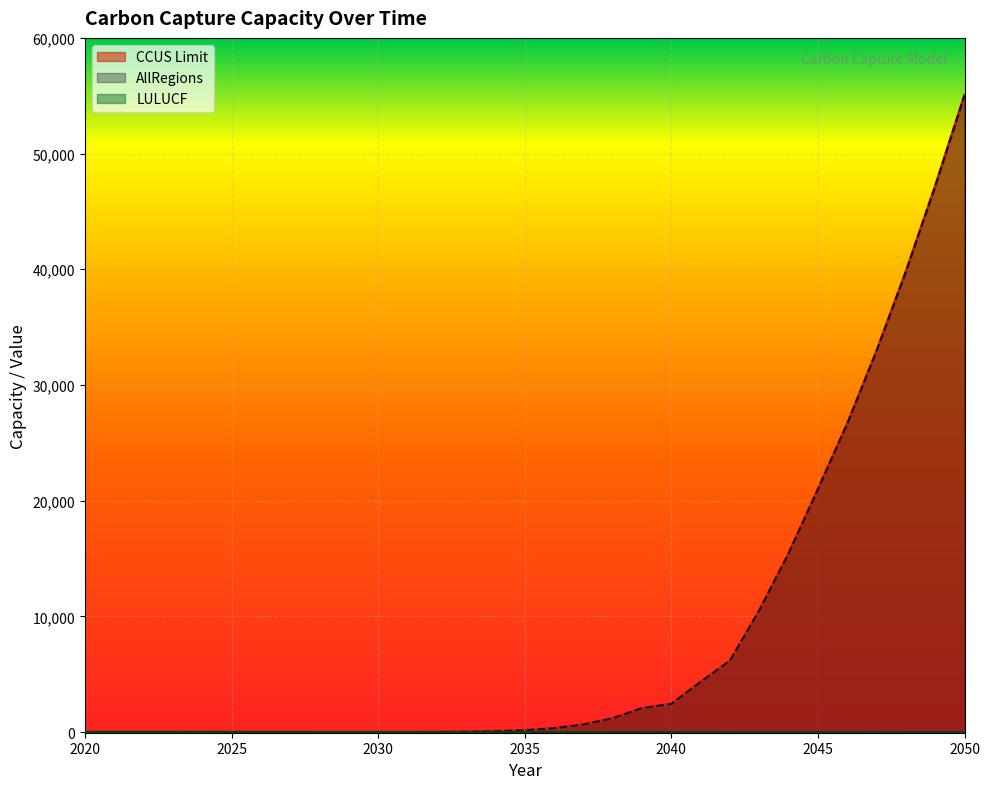

Between 2021 and 2022, which series saw the biggest shift?

LULUCF